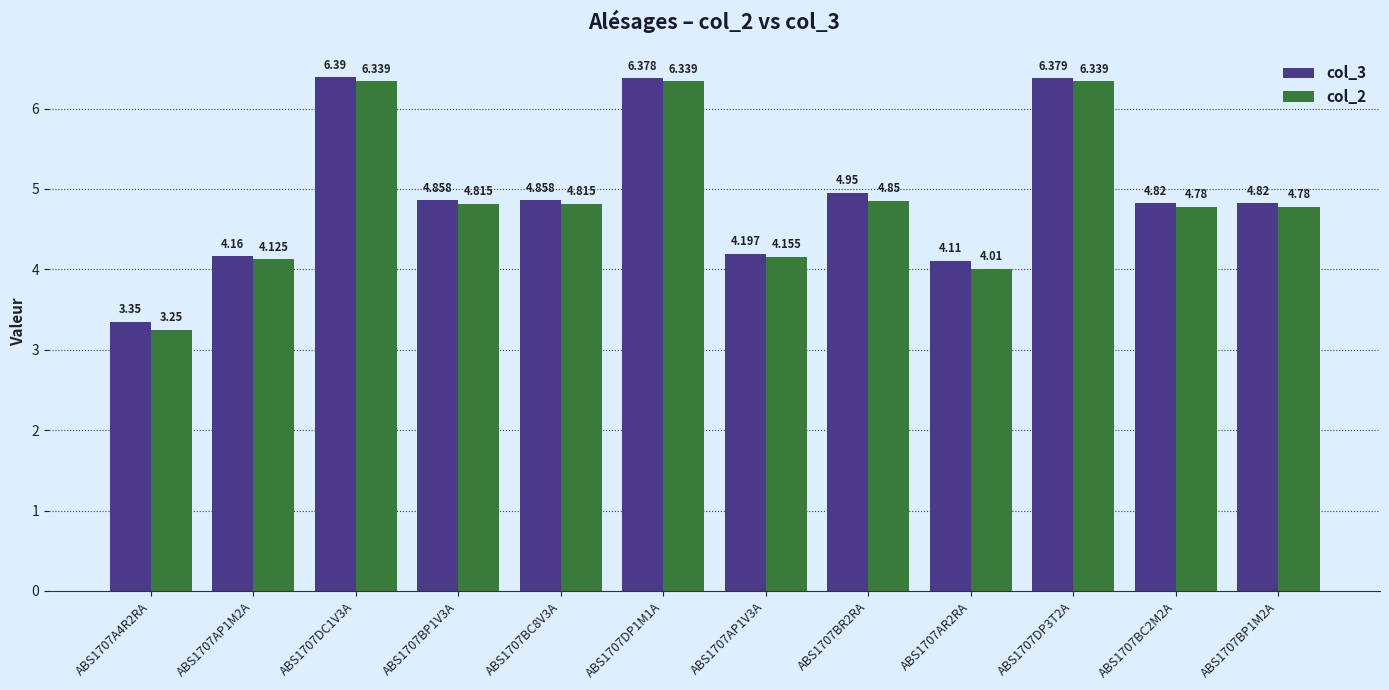

Are the bars grouped side by side (vs. stacked)?

Yes